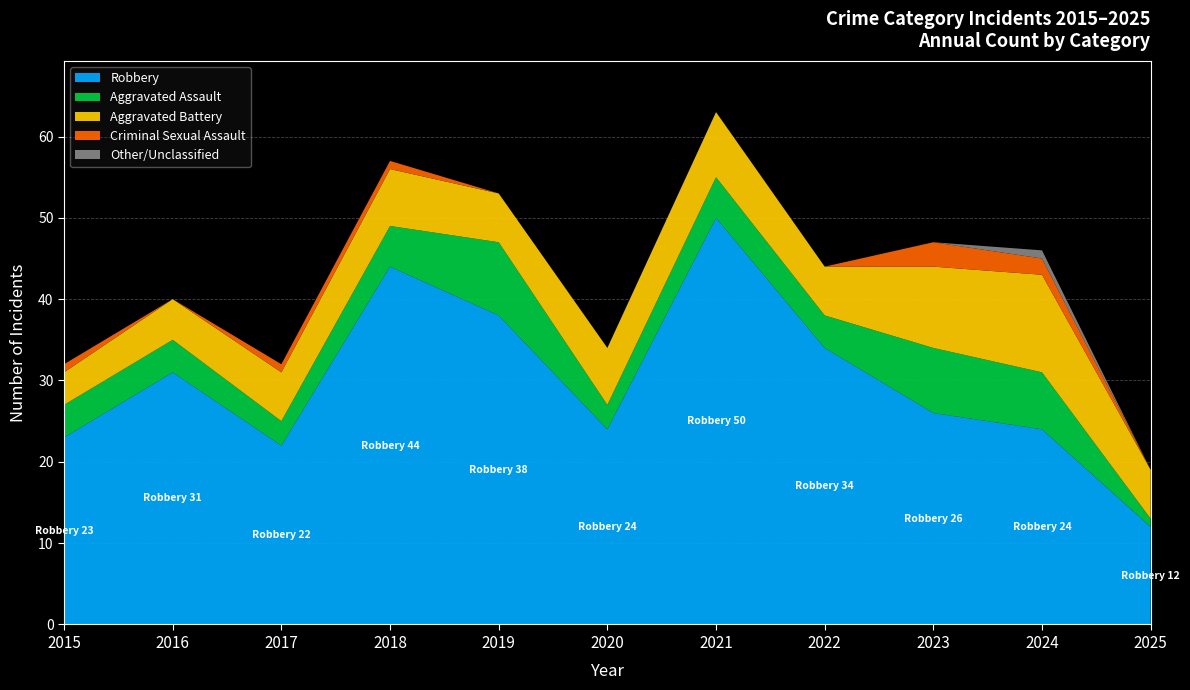

What is the total value across all series at 2023?

47